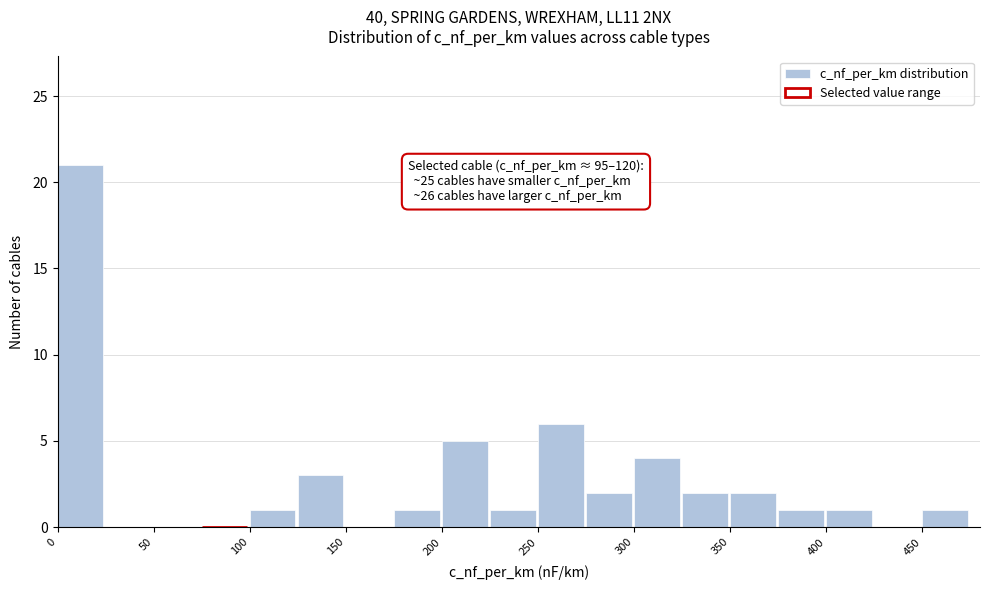

Which range on the x-axis has the tallest bar?

0 to 25